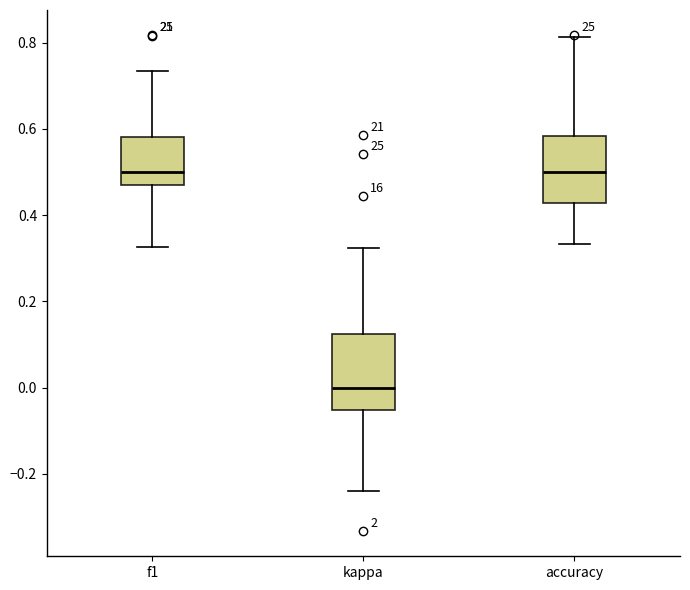

Which box is the tallest, from its lower edge to its upper edge?

kappa